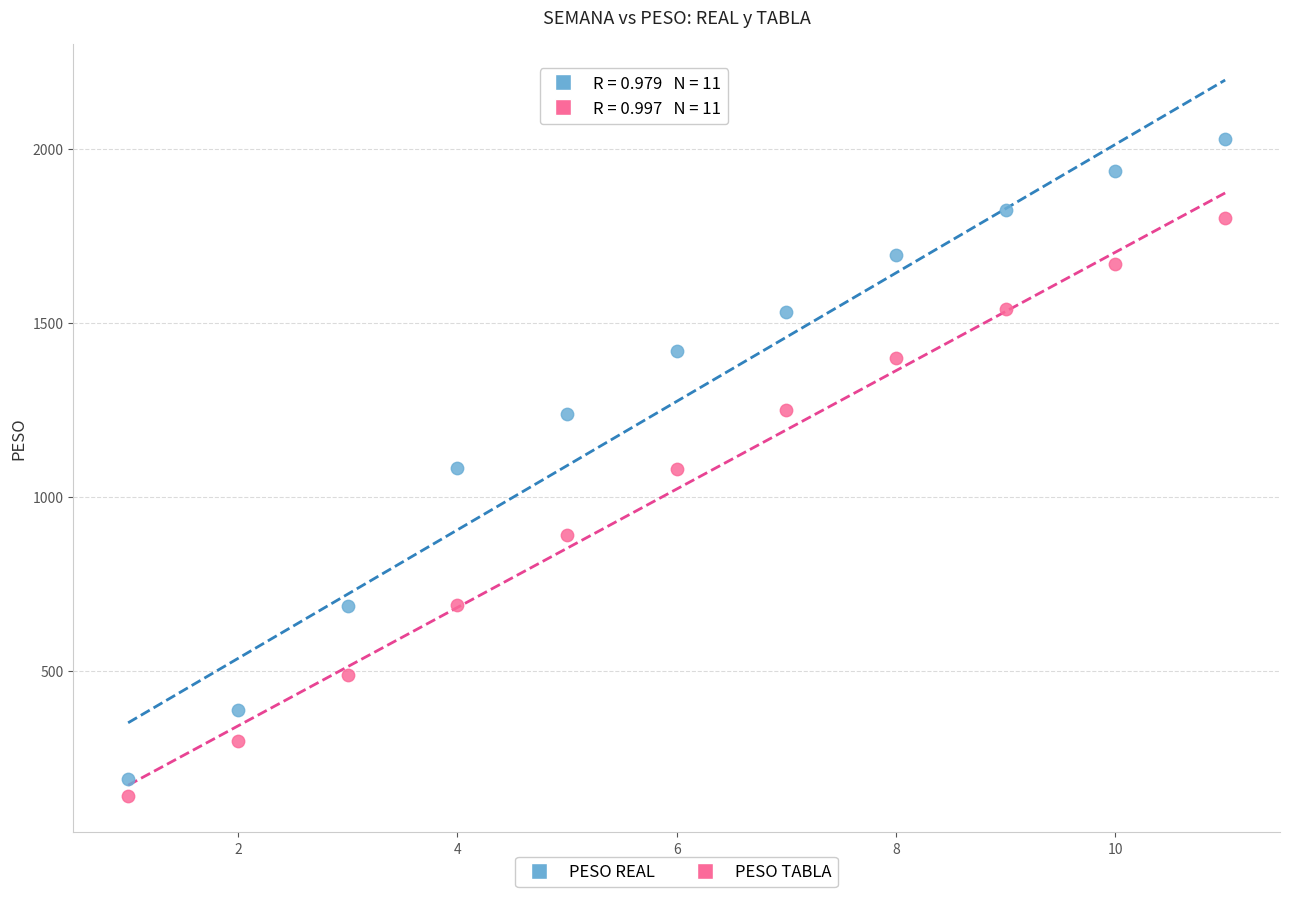

Across all data points, what is the range of X values (max minus min)?

10.0